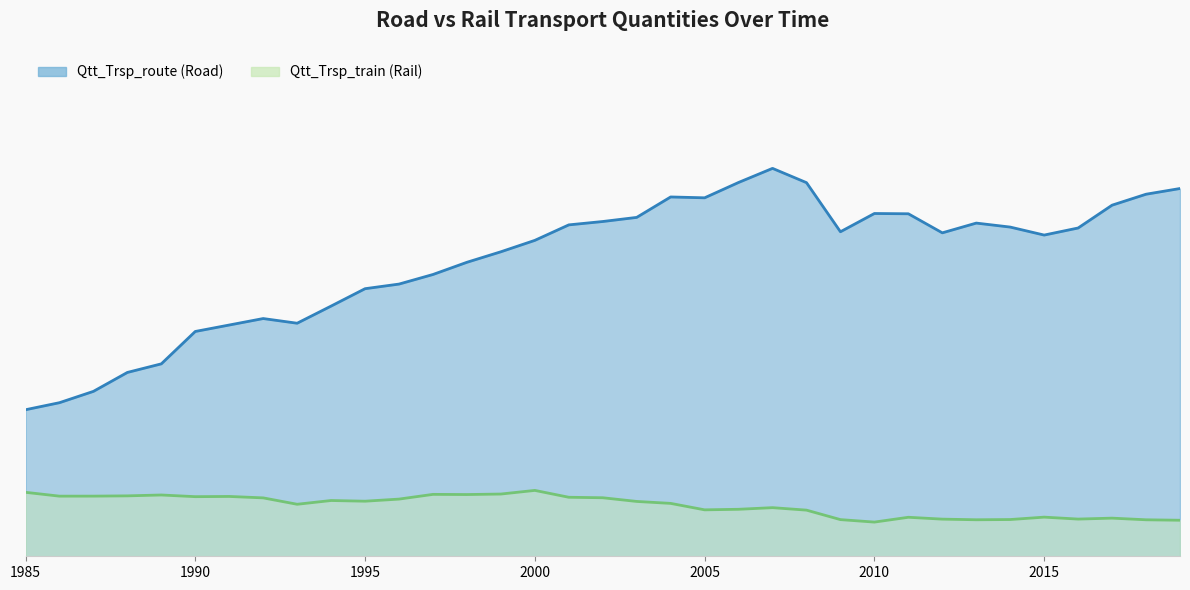

Reading left to right, transcribe all the data shown in this chart.

Qtt_Trsp_route: 1985=37.8	1986=39.6	1987=42.5	1988=47.4	1989=49.6	1990=58.0	1991=59.6	1992=61.3	1993=60.1	1994=64.5	1995=69.0	1996=70.2	1997=72.6	1998=75.8	1999=78.5	2000=81.4	2001=85.4	2002=86.3	2003=87.4	2004=92.6	2005=92.4	2006=96.4	2007=100.0	2008=96.3	2009=83.7	2010=88.4	2011=88.3	2012=83.4	2013=85.9	2014=84.9	2015=82.8	2016=84.6	2017=90.5	2018=93.3	2019=94.8
Qtt_Trsp_train: 1985=16.5	1986=15.5	1987=15.5	1988=15.6	1989=15.8	1990=15.4	1991=15.4	1992=15.1	1993=13.4	1994=14.4	1995=14.2	1996=14.7	1997=16.0	1998=15.9	1999=16.0	2000=17.0	2001=15.2	2002=15.1	2003=14.1	2004=13.6	2005=12.0	2006=12.1	2007=12.5	2008=11.9	2009=9.5	2010=8.8	2011=10.1	2012=9.6	2013=9.4	2014=9.5	2015=10.1	2016=9.6	2017=9.8	2018=9.4	2019=9.3